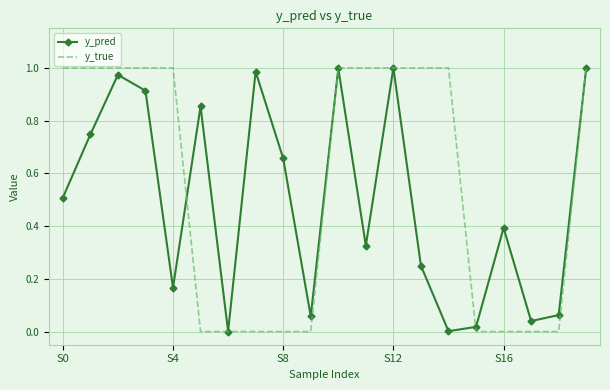

Which series has the widest spread of values?

y_true